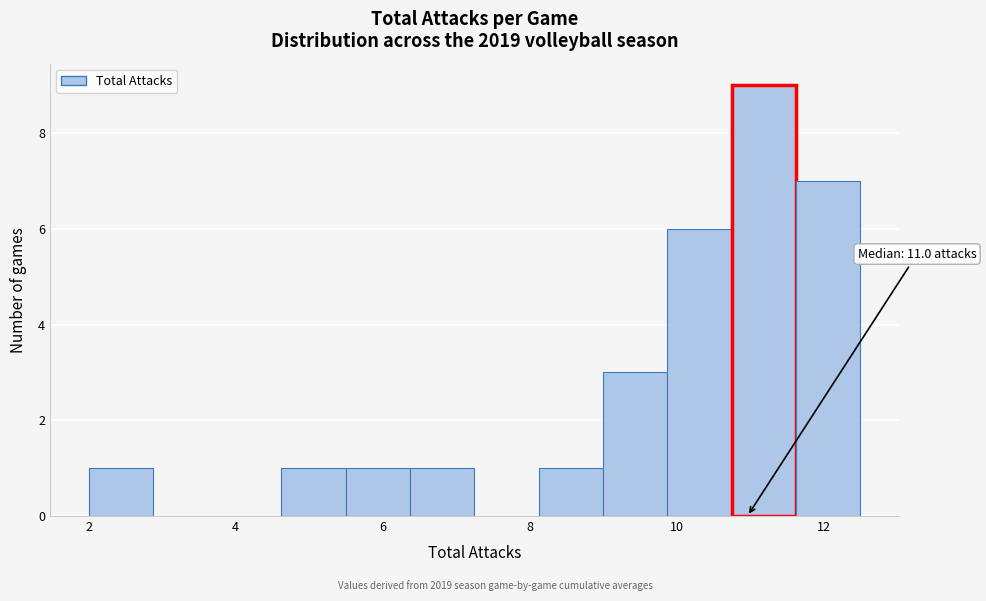

Which range on the x-axis has the tallest bar?

10.8 to 11.6